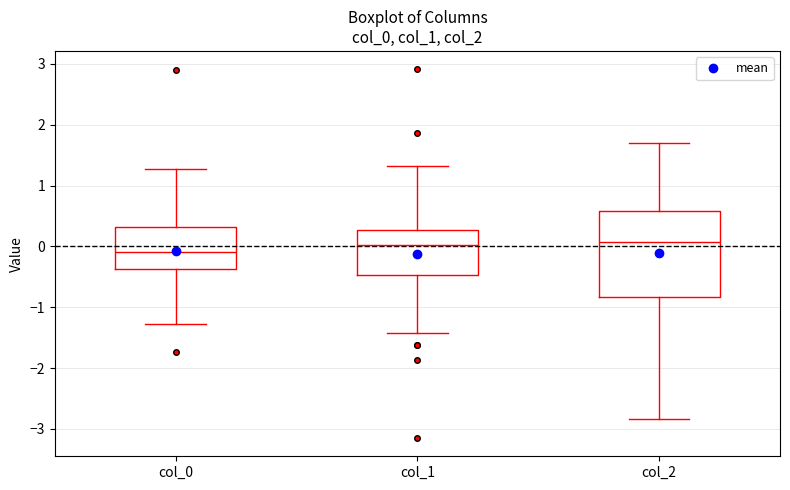

Where does the median line of the box for col_0 sit on the y-axis? The values are not printed on the chart, so give them approximately, as read against the axis.

-0.1